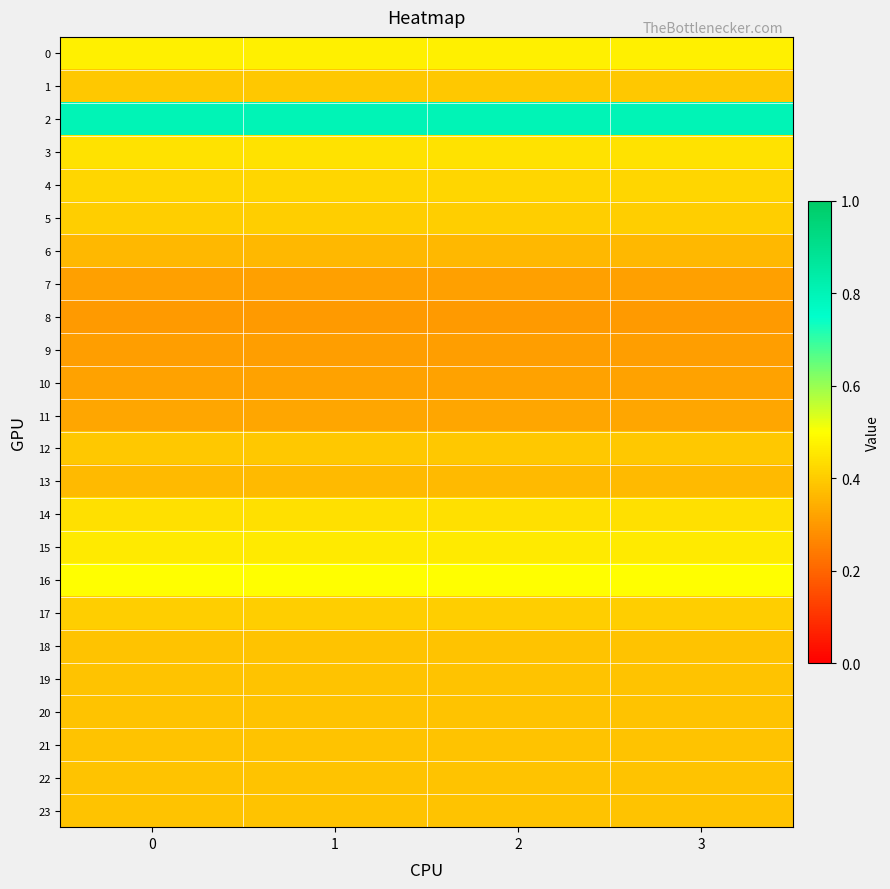

Which series has the largest total across all categories?

2